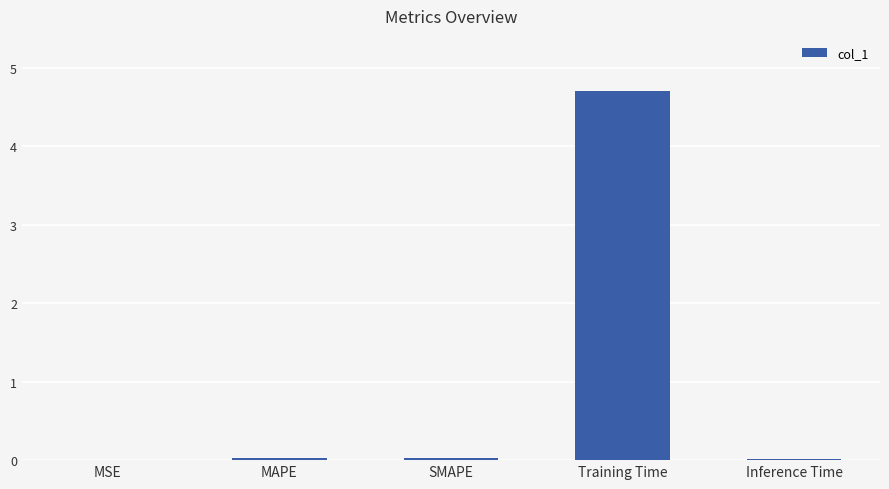

Which label corresponds to the largest value in the chart?

Training Time